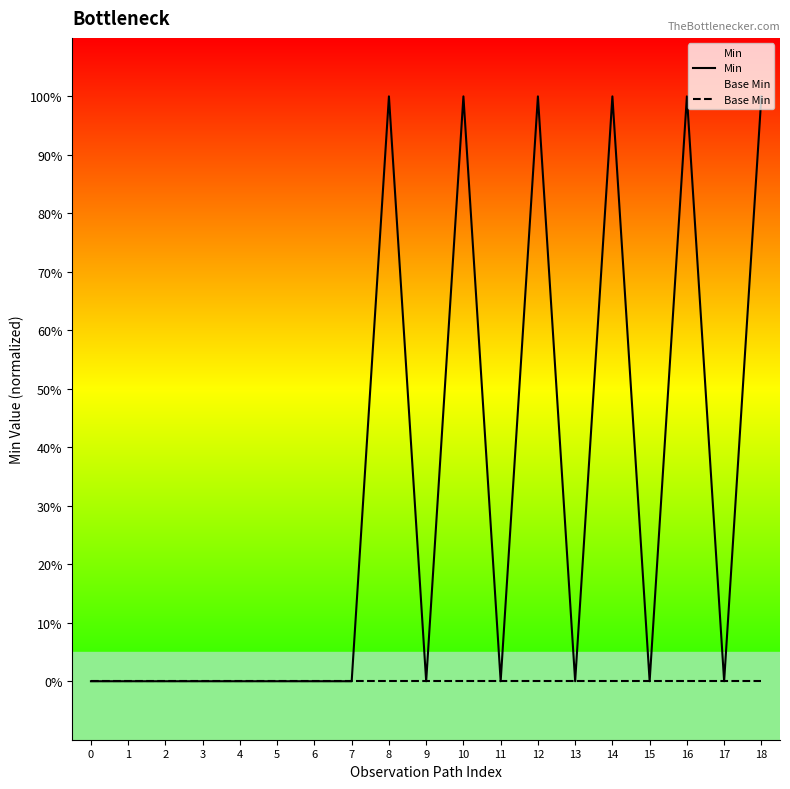

What is the maximum value for Min?

1